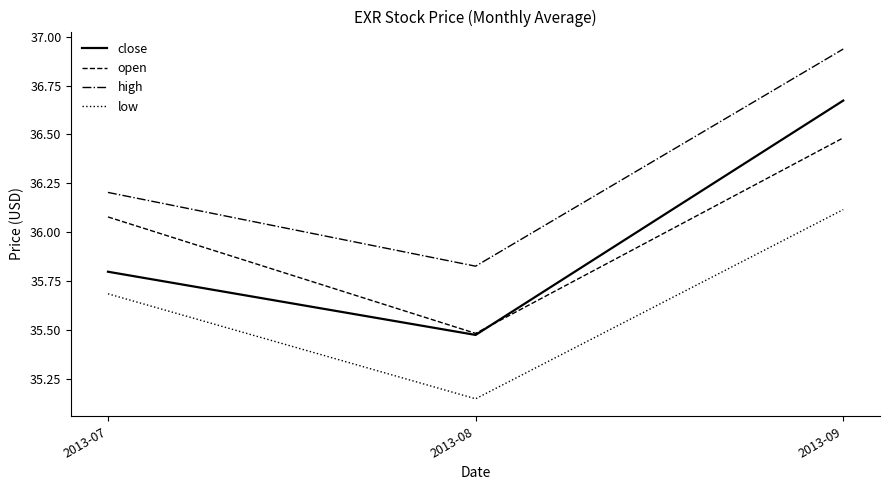

Which series has the largest range (max minus min)?

close